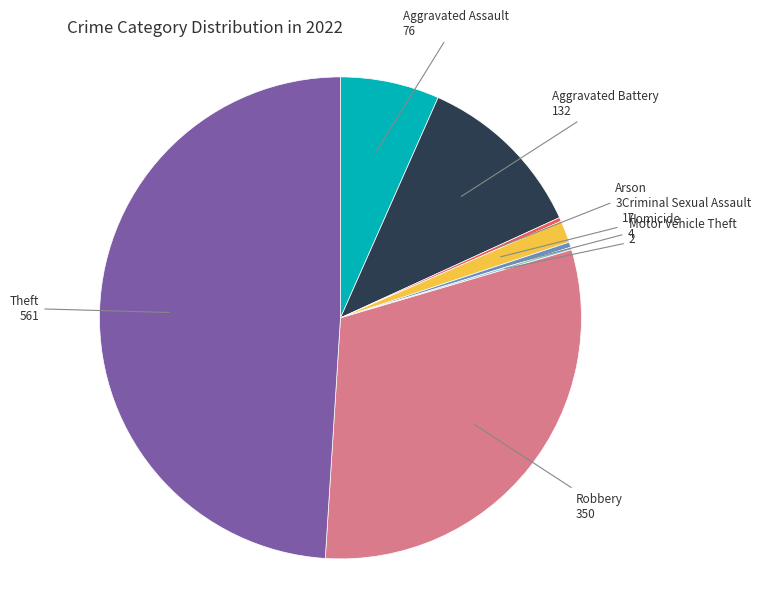

Is there a majority slice in this chart?

No